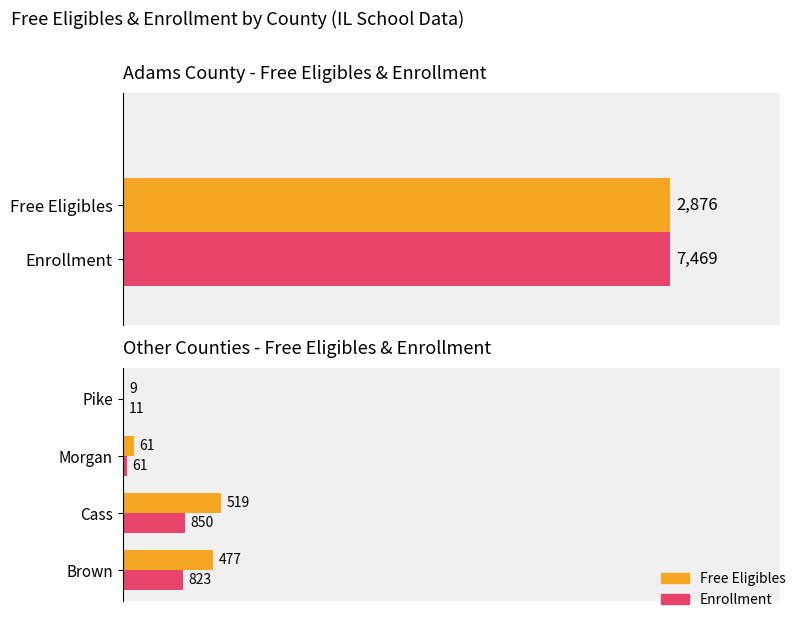

The Enrollment series shows 11.4 at Cass. True or false?

True